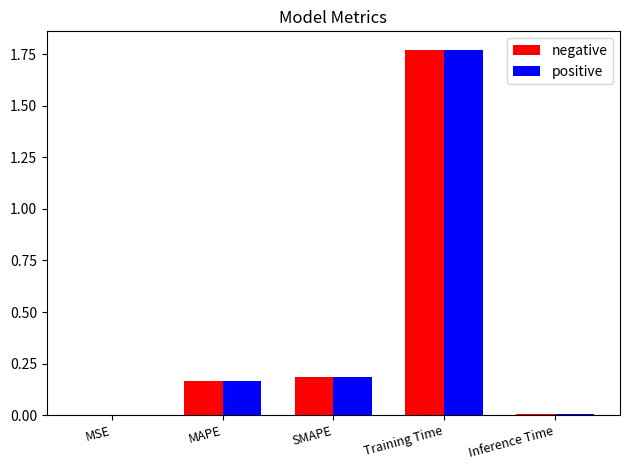

Which category has the highest value across all series?

Training Time